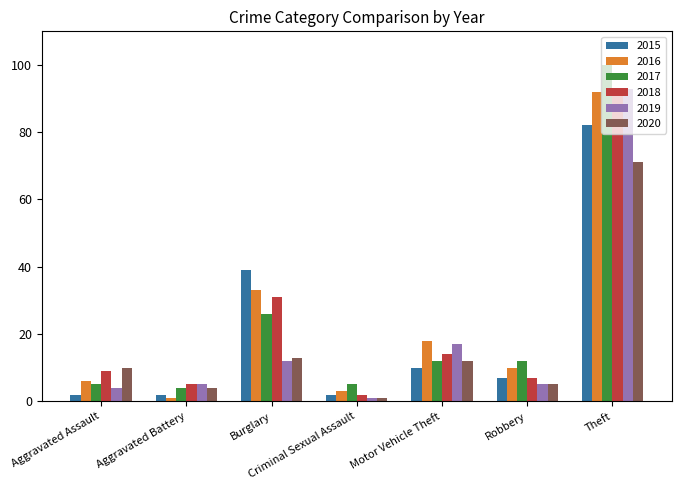

Read the 2020 value at Motor Vehicle Theft, to the nearest 5.

10